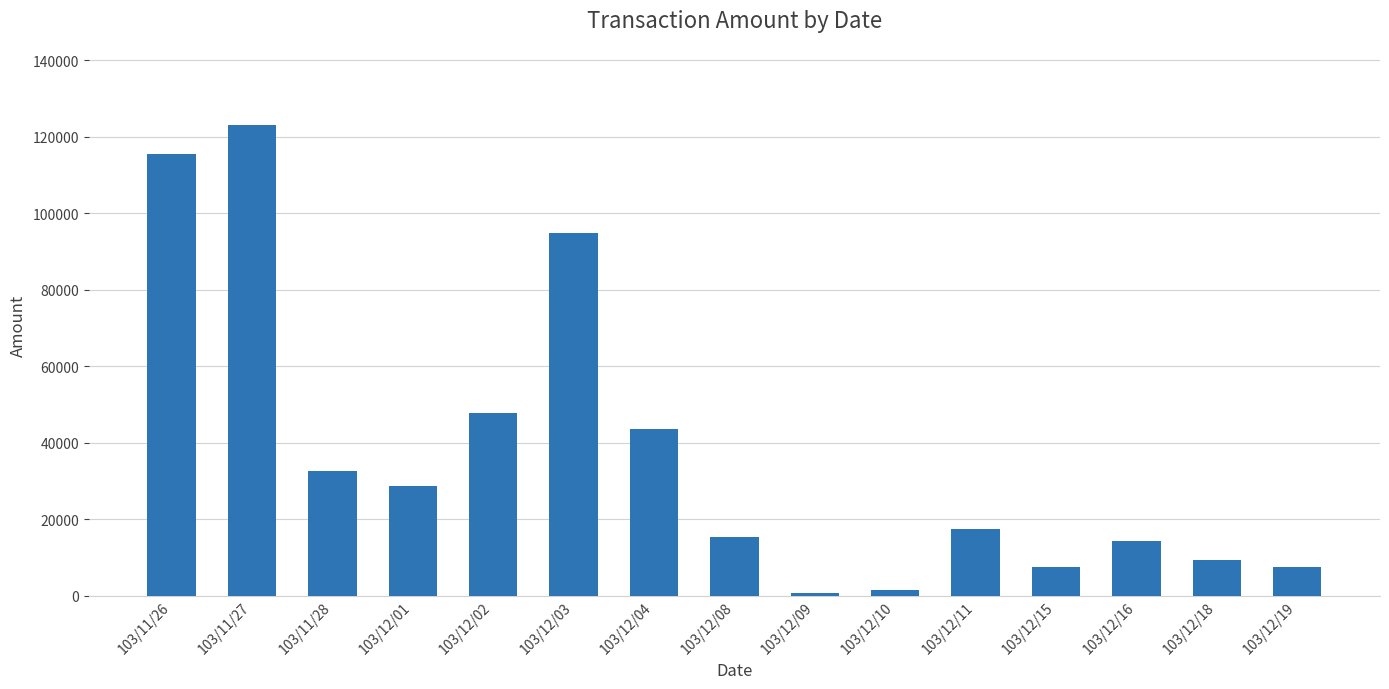

How many bars are there in total?

15